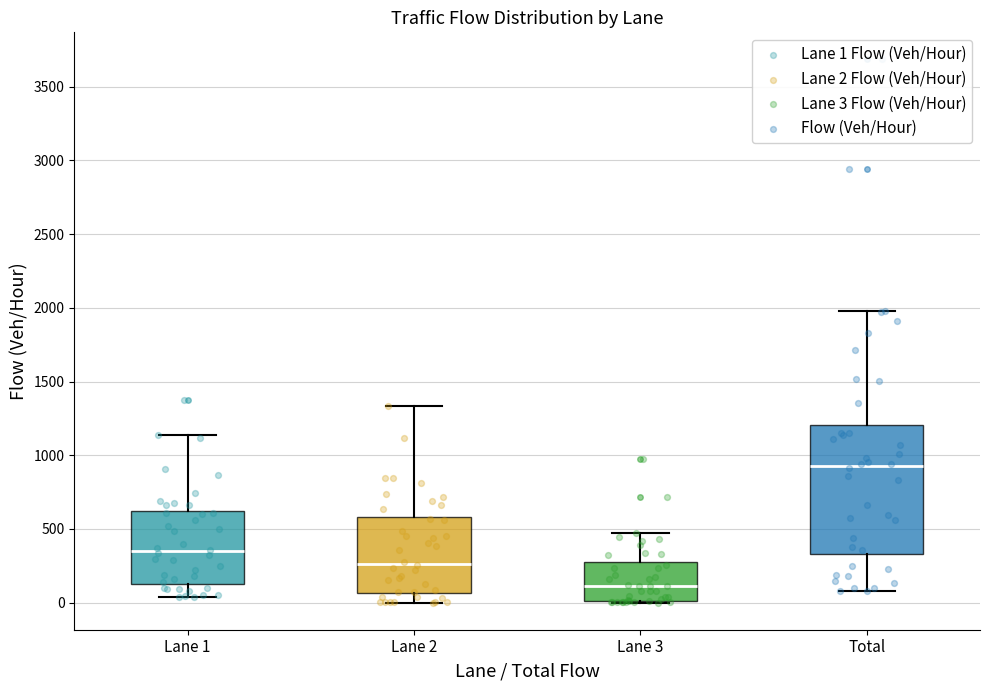

Reading left to right, transcribe this box plot: for each box, give where its median line is, the range the box spans, and where its two whiskers end, as read against the y-axis. The values are not printed on the chart, so give them approximately, as read against the axis.

Lane 1: median 350, box 150 to 600, whiskers 50 to 1150
Lane 2: median 250, box 50 to 600, whiskers 0 to 1350
Lane 3: median 100, box 0 to 250, whiskers 0 to 450
Total: median 900, box 350 to 1200, whiskers 100 to 2000